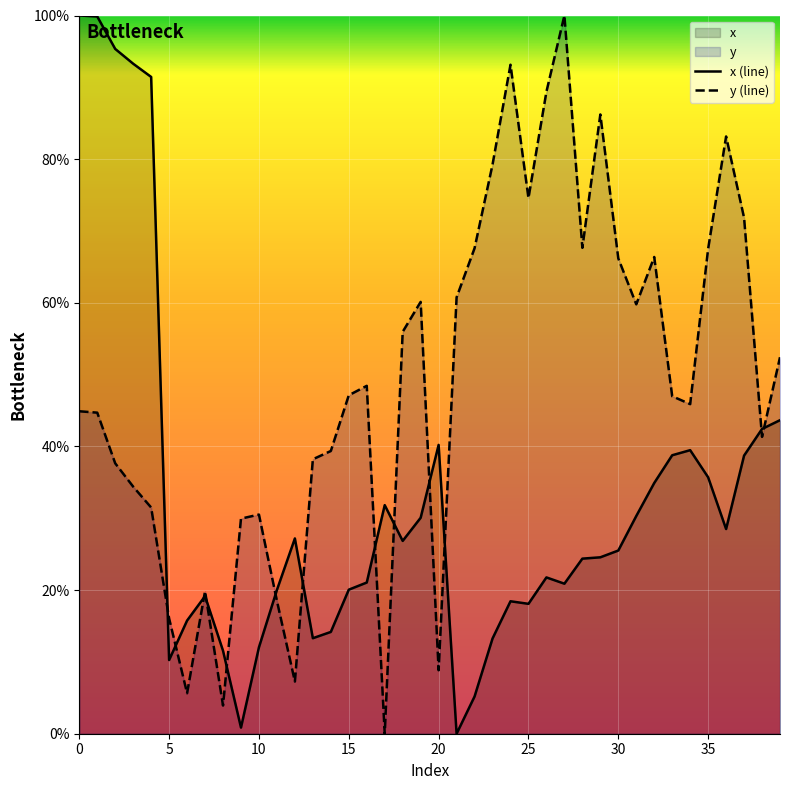

Rank the series by their average value, from lowest to highest.

x (line), y (line)